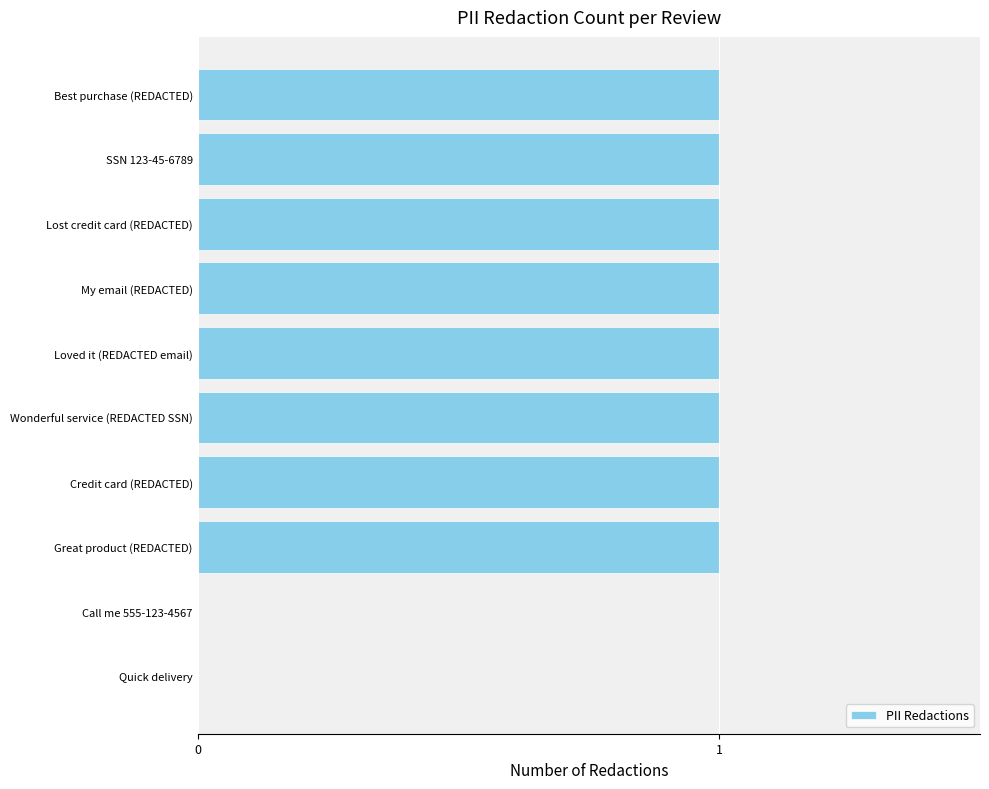

What is the ratio of the value at Great product (REDACTED) to the value at Wonderful service (REDACTED SSN)?

1.0